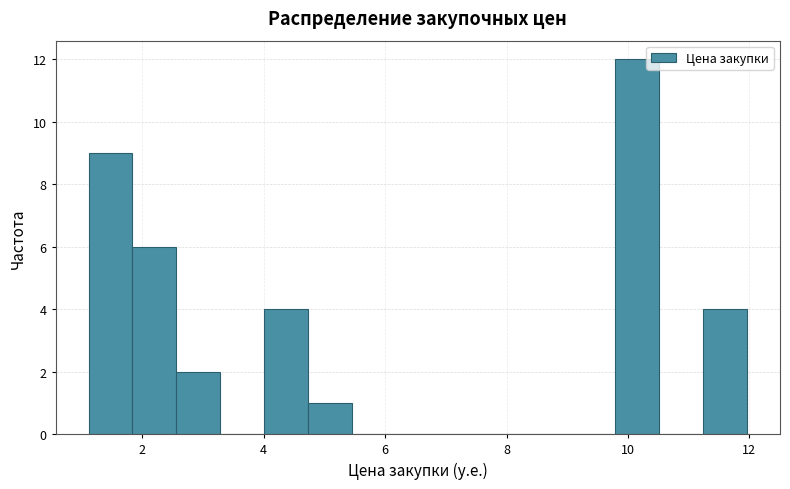

Around what value on the x-axis is the tallest bar? Give the approximate position of its centre, as read against the axis.

10.2